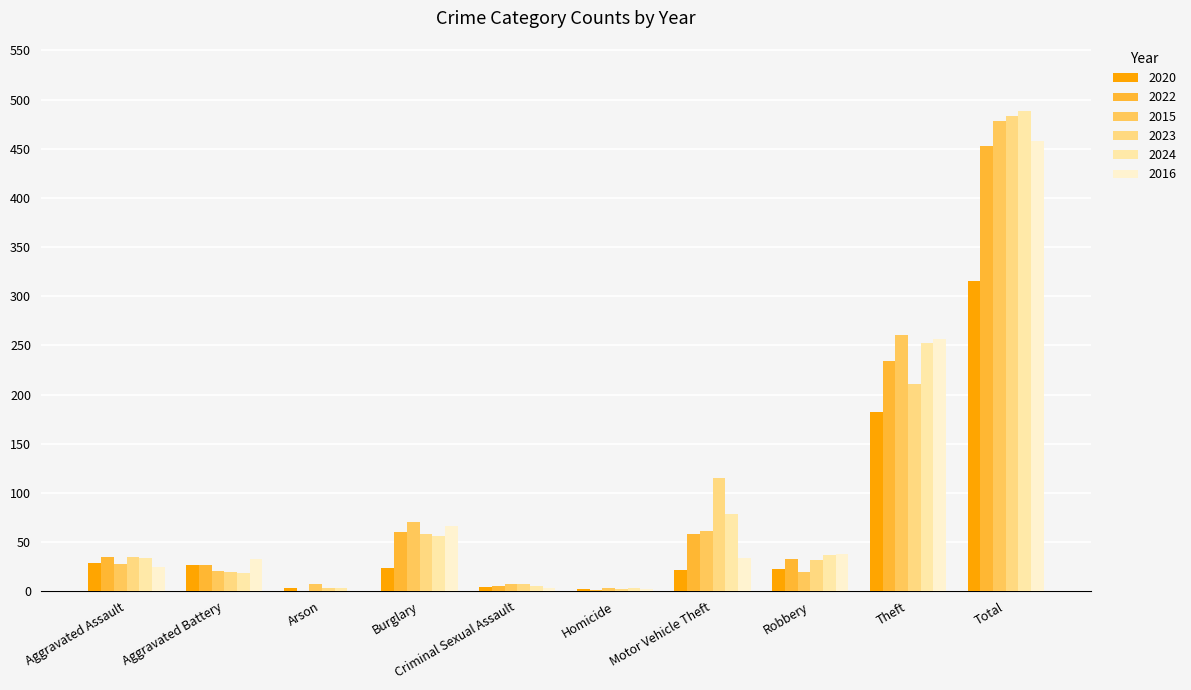

At which label is 2015 closest to 240?

Theft